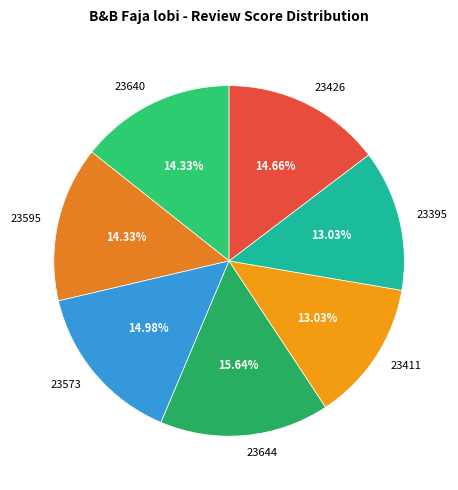

Does 23573 represent more than half of the total?

No